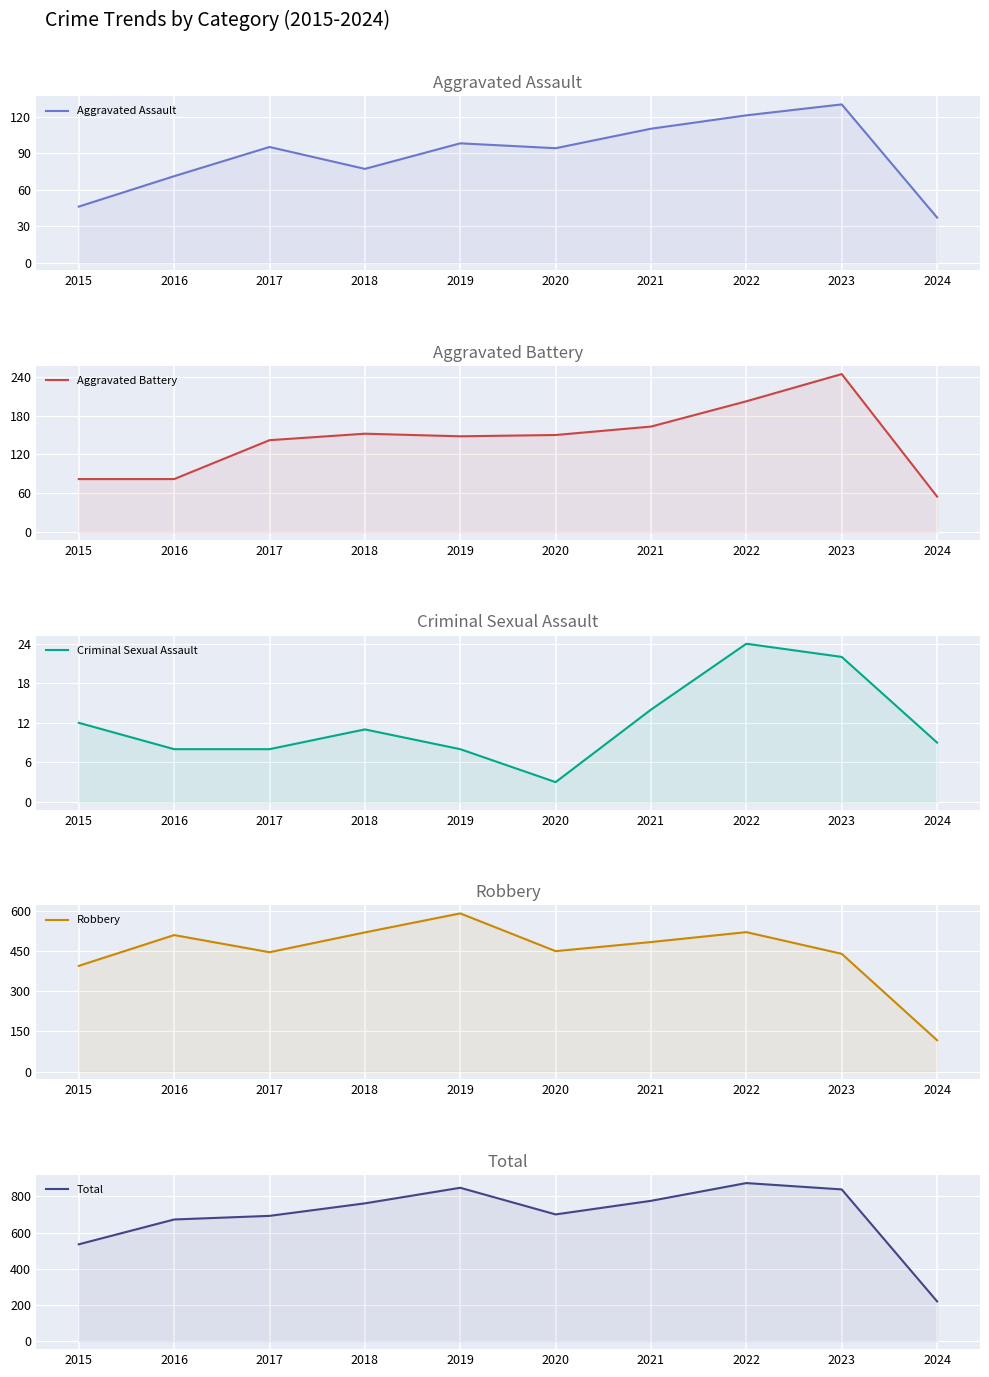

Rank the categories by Total value from lowest to highest.

2024, 2015, 2016, 2017, 2020, 2018, 2021, 2023, 2019, 2022